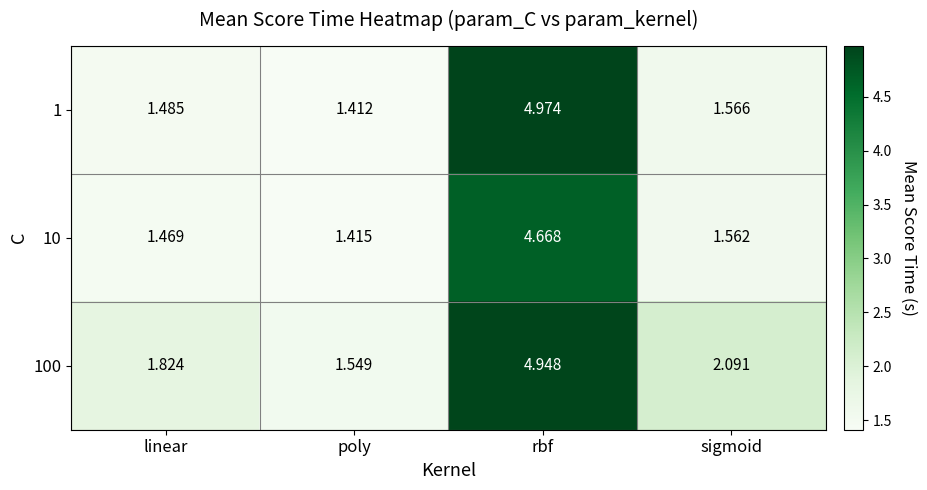

List the labels in order of 10 value, largest first.

rbf, sigmoid, linear, poly